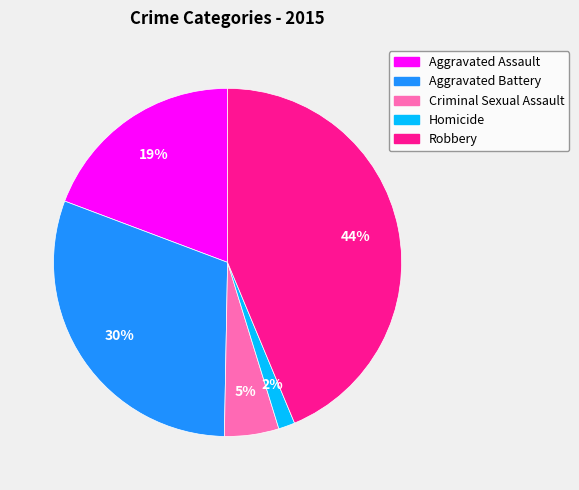

Is there a majority slice in this chart?

No